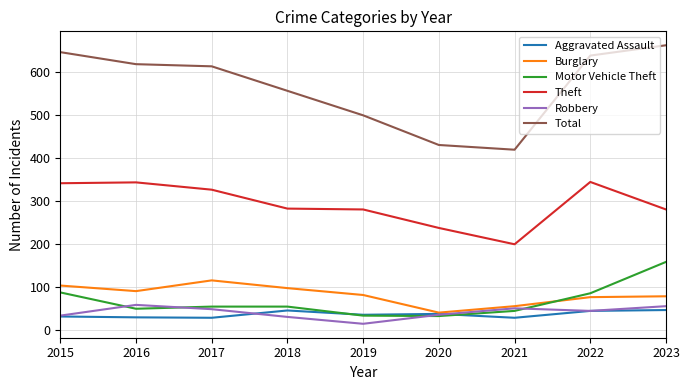

What is the sum of the Robbery values at 2023 and 2020?

92